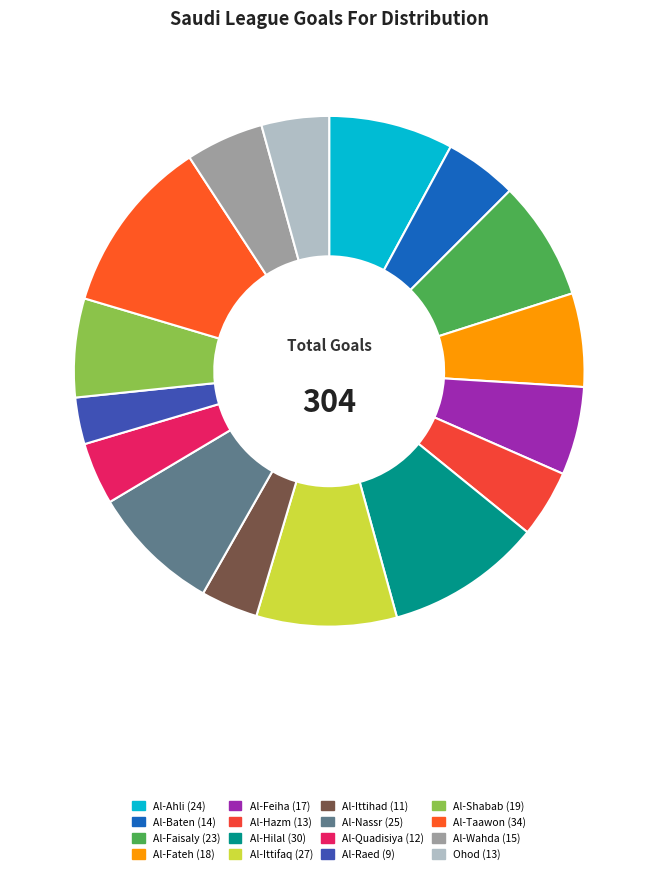

How many segments does this pie chart have?

16